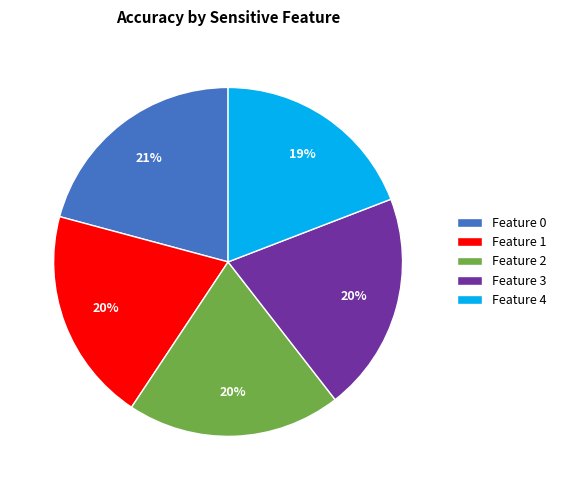

To the nearest percent, what is the difference between the largest and smallest slice percentages?

2%